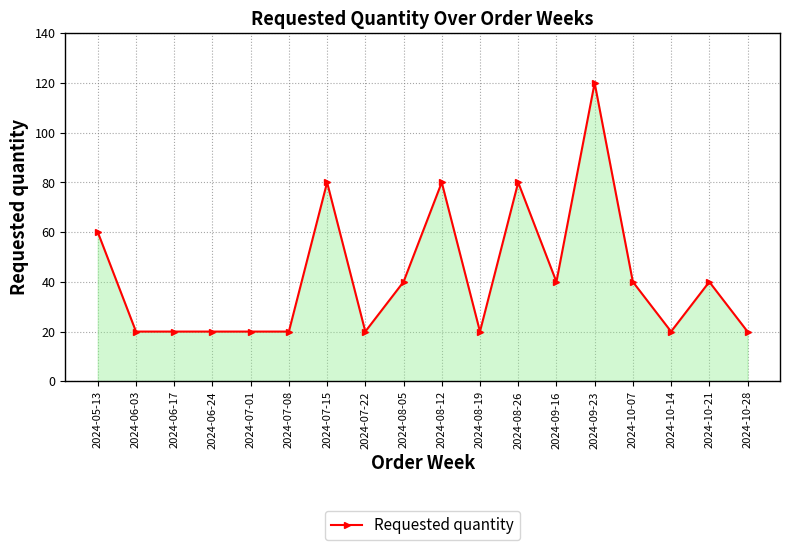

What is the greatest value displayed?

120